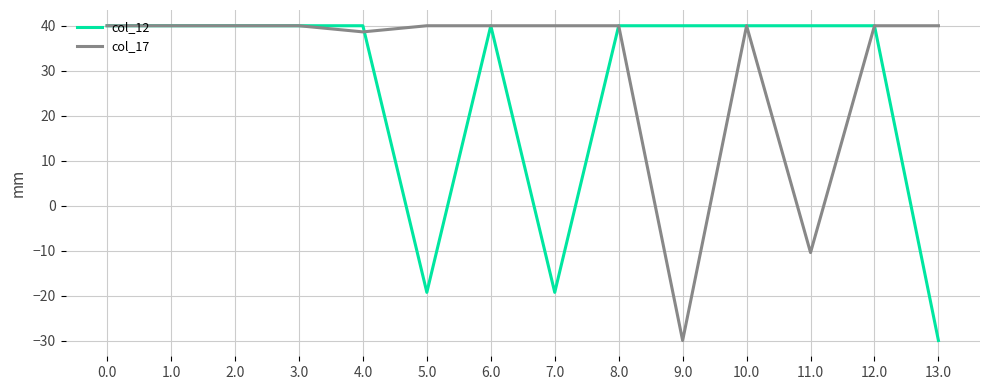

Rank the series by their average value, from lowest to highest.

col_12, col_17